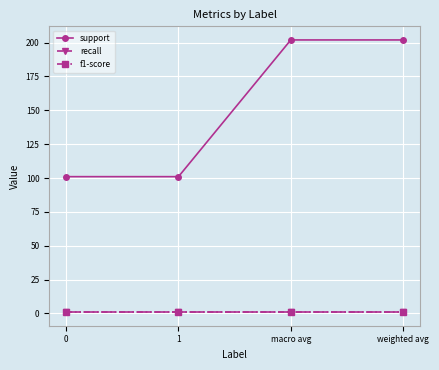

What position from the left is 1?

2